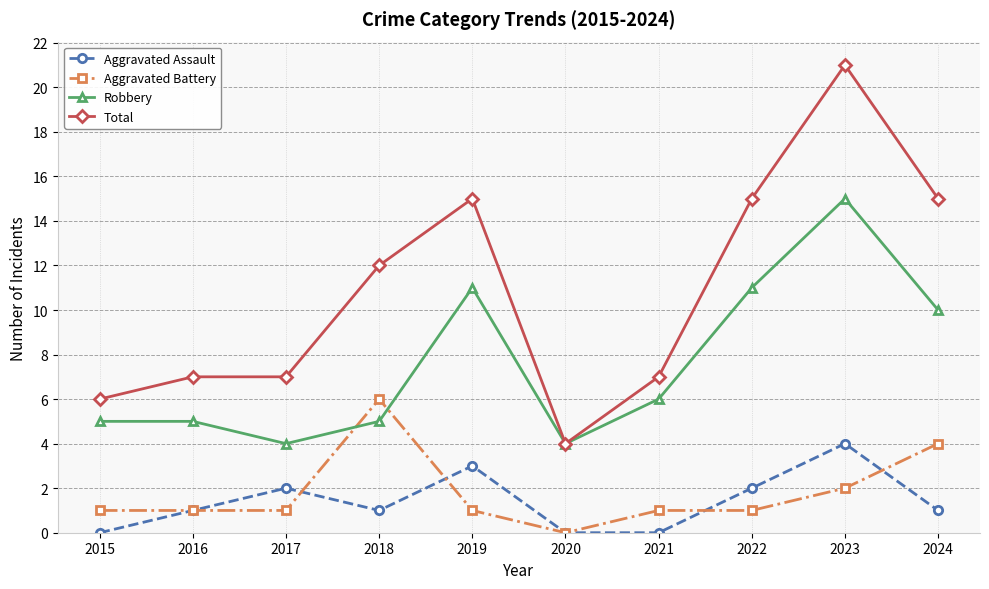

Is it true that Robbery equals 2 at 2018?

False